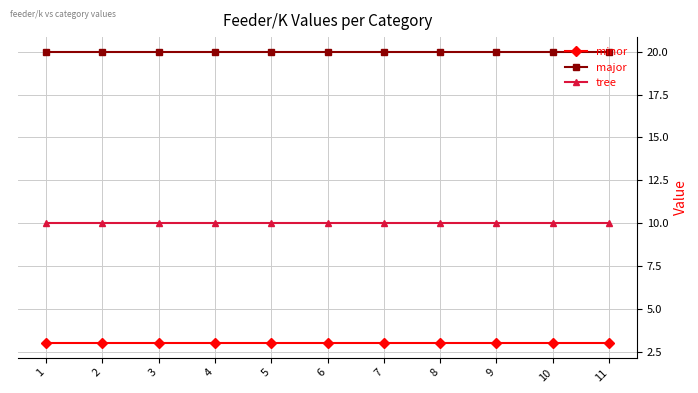

What is the spread (max minus min) of values at 11?

17